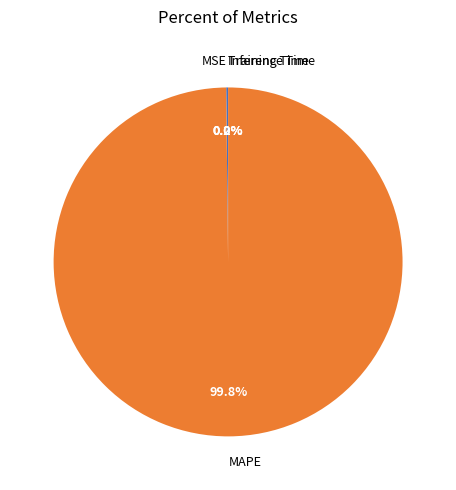

The MAPE slice represents 100% of the pie. True or false?

True